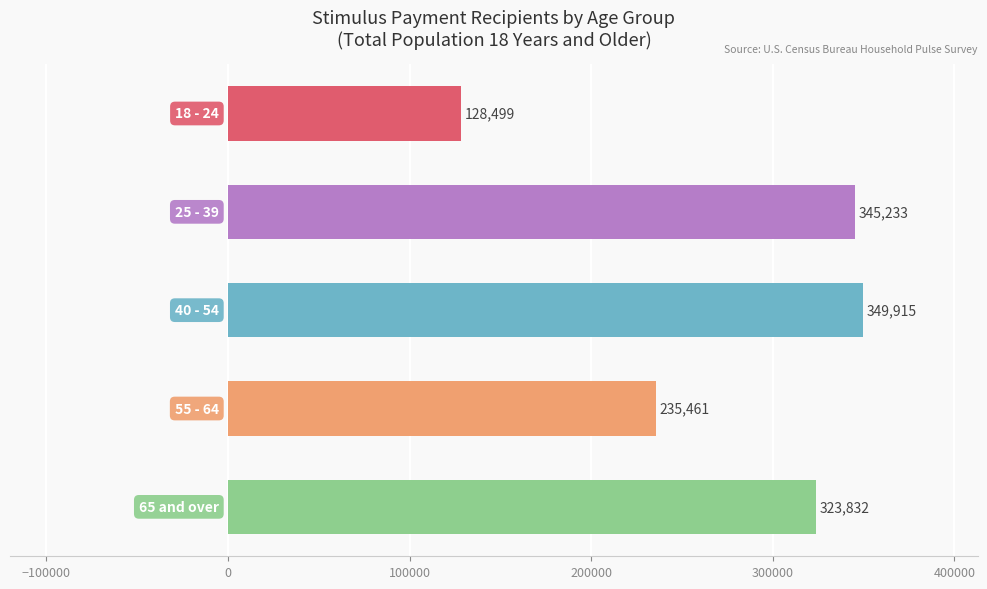

What is the greatest value displayed?

349915